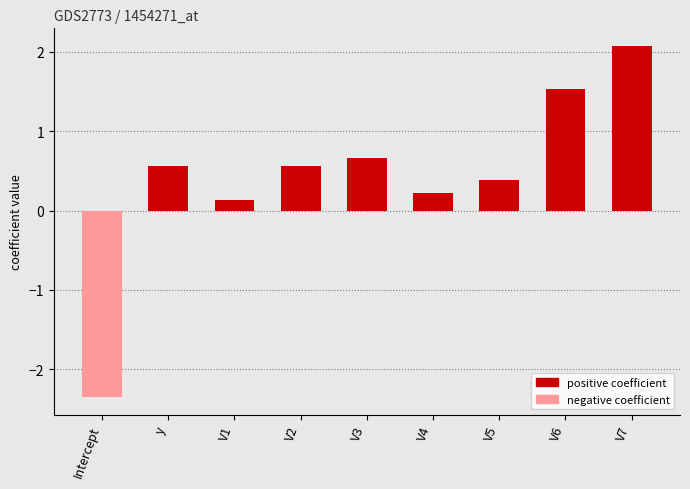

What is the difference between the maximum and second lowest values?

1.9